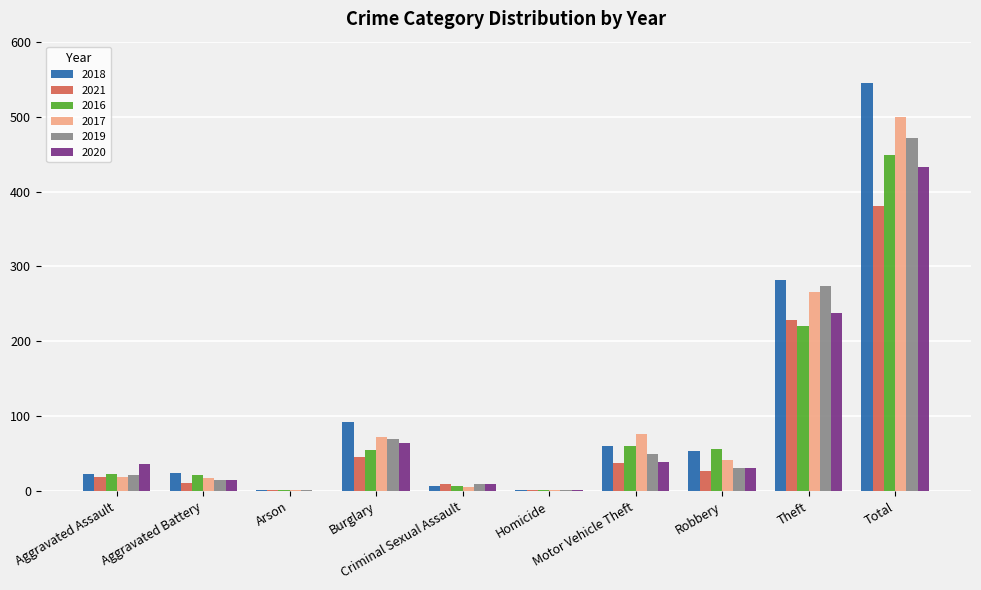

What is the highest value of the 2016 series?

449